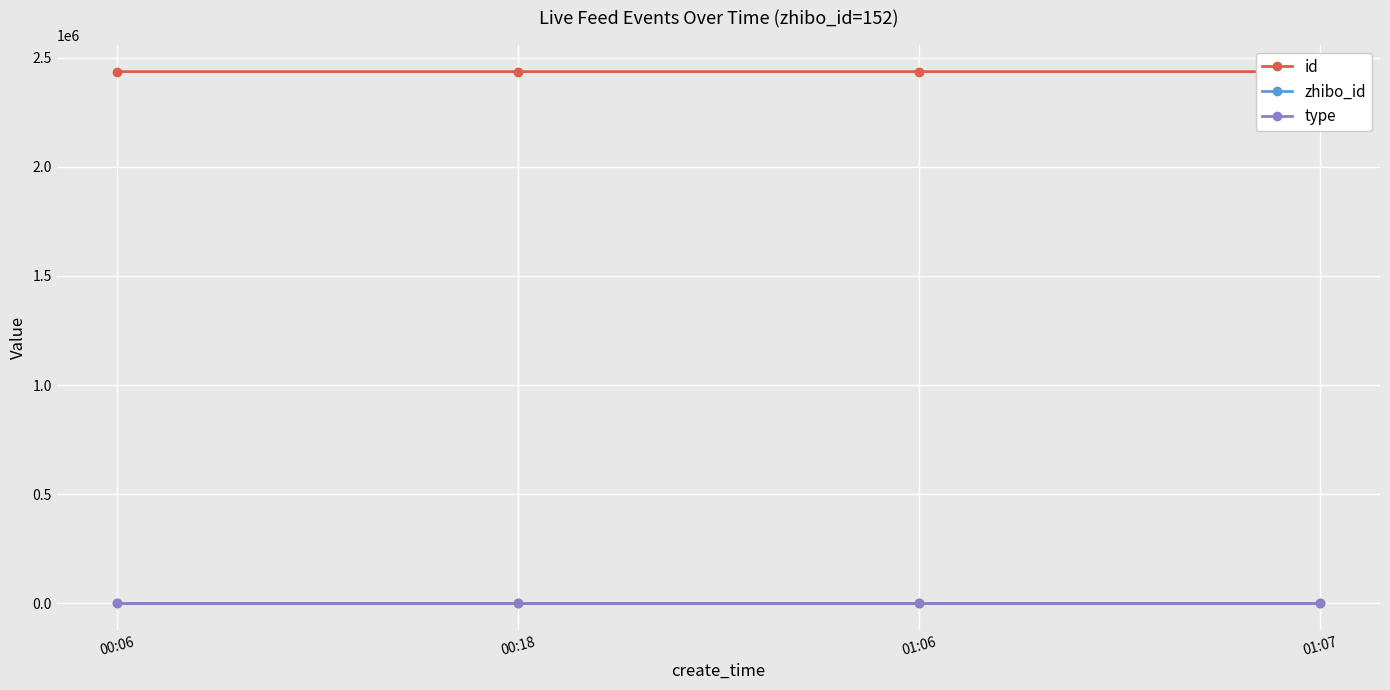

Does the chart display data point markers on the line(s)?

Yes